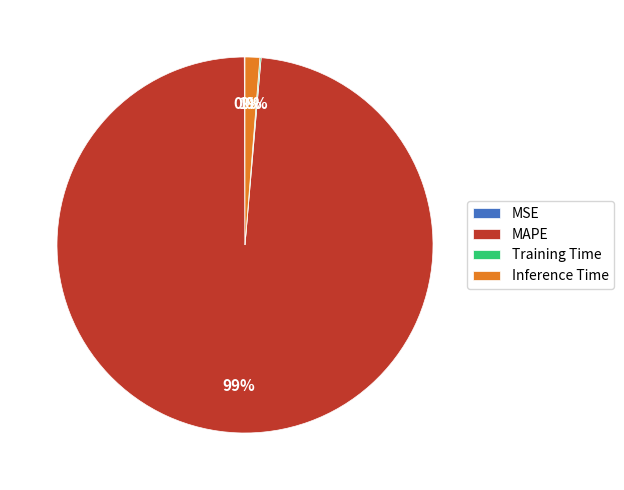

To the nearest percent, what is the average slice percentage?

25%